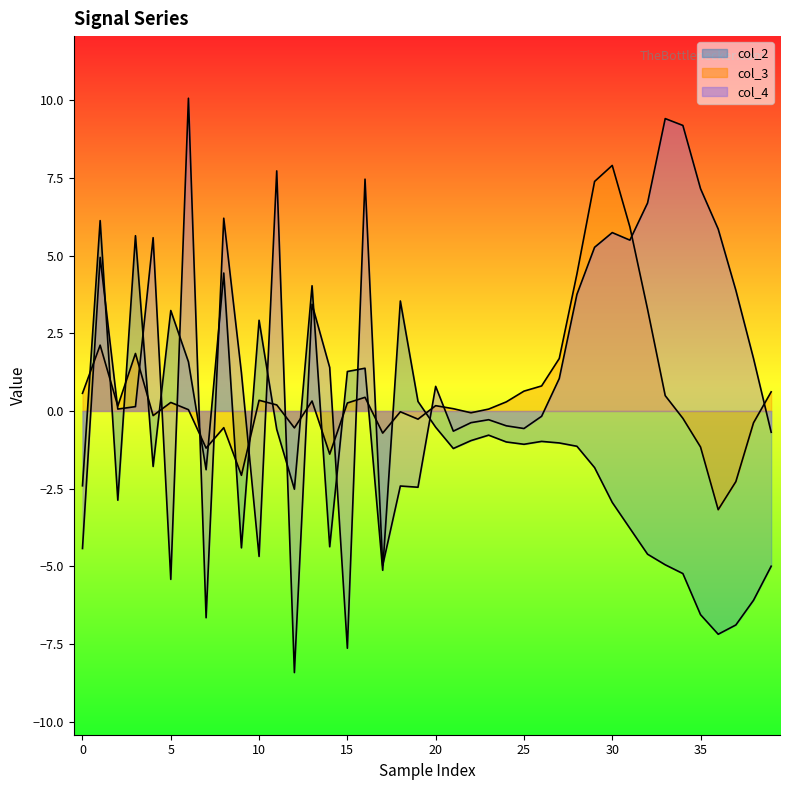

Does the chart have visible grid lines?

No